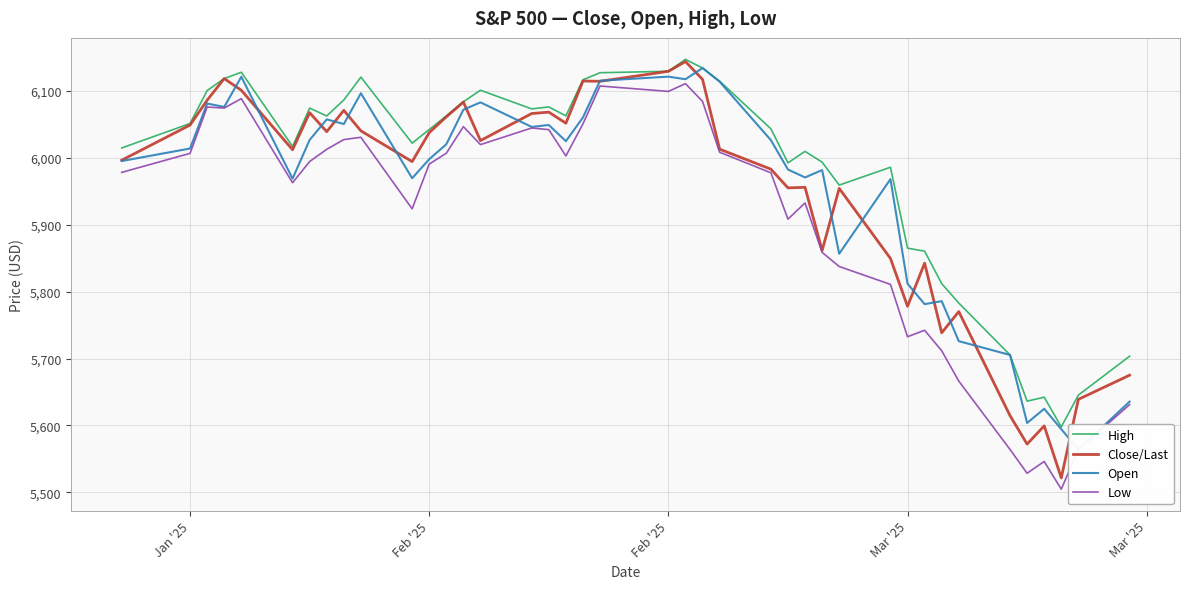

List the series in order of their peak value, lowest first.

Low, Open, Close/Last, High